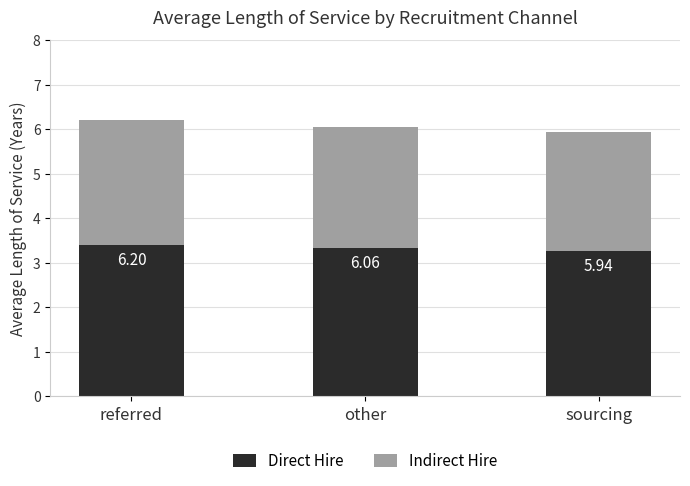

What are all the series names shown in the legend?

Direct Hire, Indirect Hire